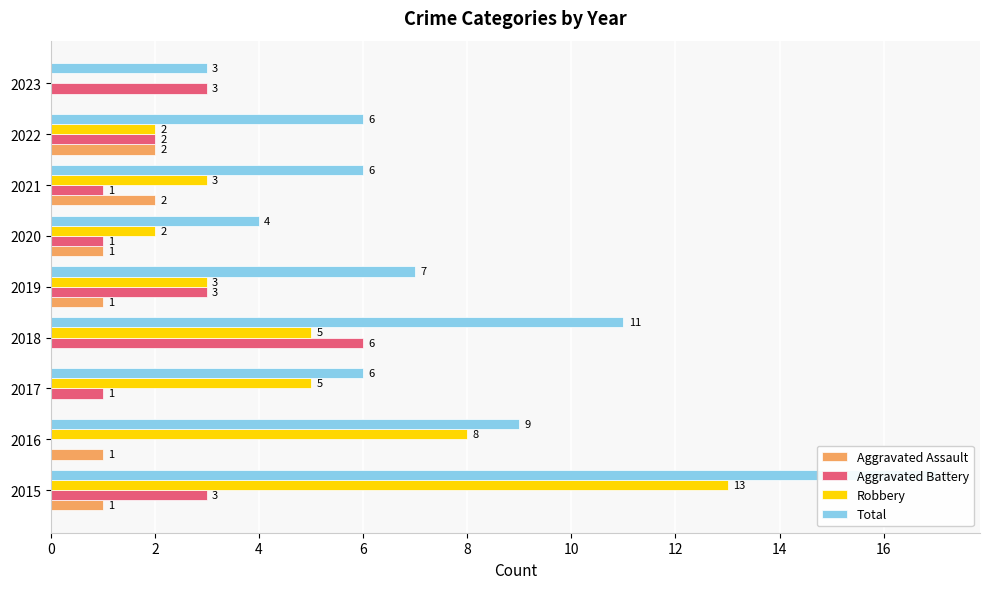

How many groups of bars are there?

9